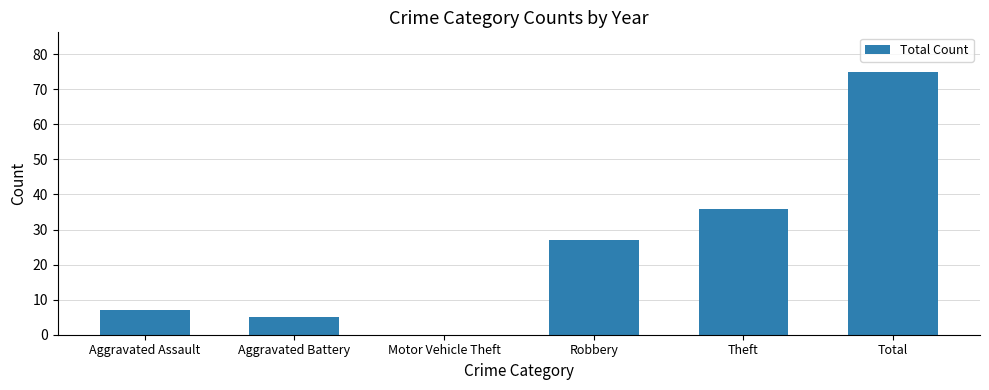

What is the change in value from Aggravated Assault to Motor Vehicle Theft?

-7